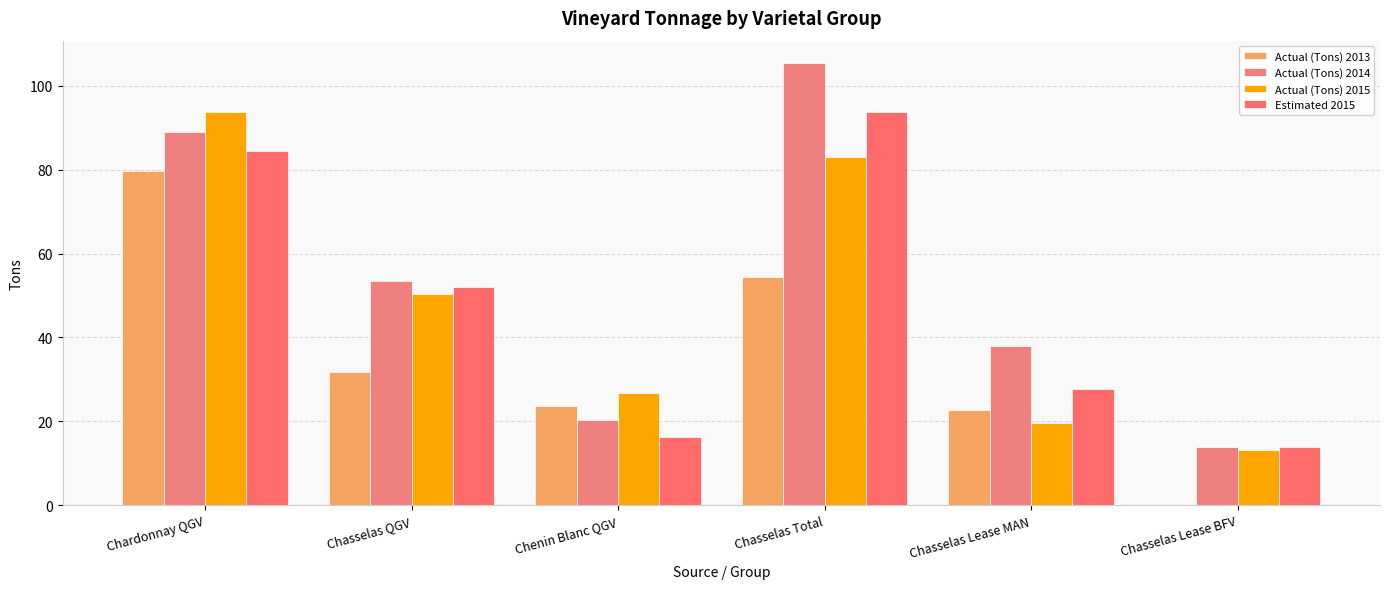

Reading right to left, transcribe all the data shown in this chart.

Actual (Tons) 2013: Chasselas Lease BFV=0.0	Chasselas Lease MAN=22.7	Chasselas Total=54.4	Chenin Blanc QGV=23.6	Chasselas QGV=31.8	Chardonnay QGV=79.8
Actual (Tons) 2014: Chasselas Lease BFV=13.8	Chasselas Lease MAN=38.1	Chasselas Total=105.5	Chenin Blanc QGV=20.2	Chasselas QGV=53.6	Chardonnay QGV=88.9
Actual (Tons) 2015: Chasselas Lease BFV=13.2	Chasselas Lease MAN=19.6	Chasselas Total=83.1	Chenin Blanc QGV=26.8	Chasselas QGV=50.2	Chardonnay QGV=93.8
Estimated 2015: Chasselas Lease BFV=14.0	Chasselas Lease MAN=27.8	Chasselas Total=93.8	Chenin Blanc QGV=16.2	Chasselas QGV=52.0	Chardonnay QGV=84.4